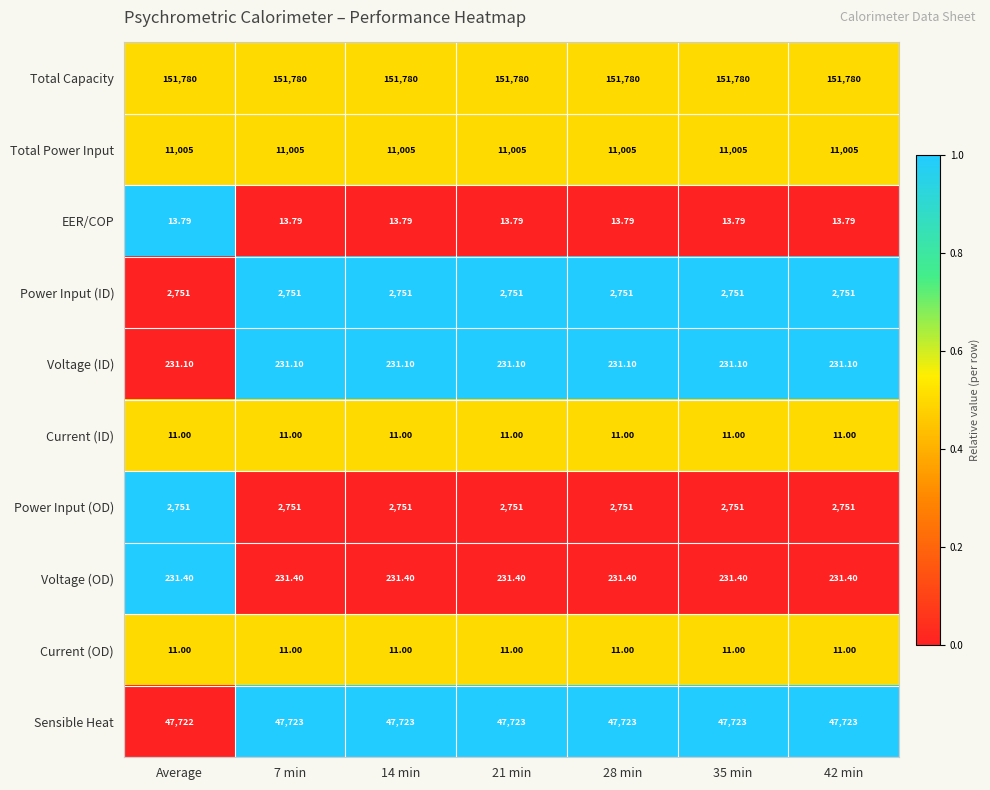

Which series changed the most between Average and 21 min?

Sensible Heat